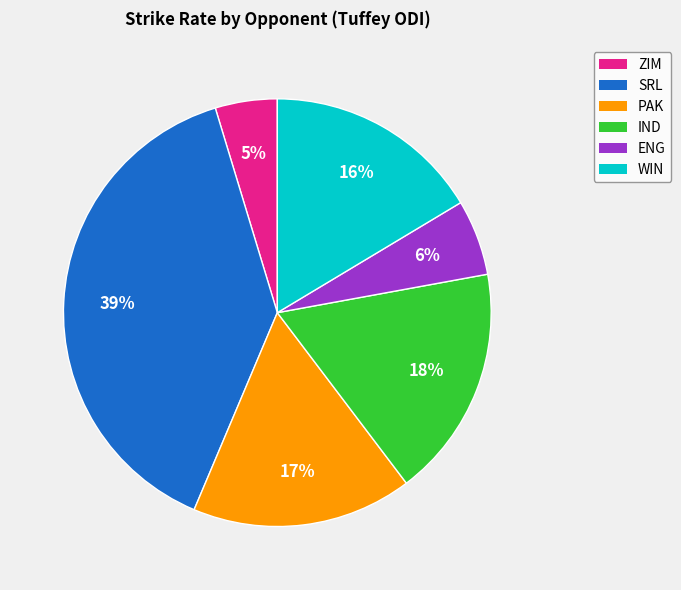

Does any single category account for the majority?

No